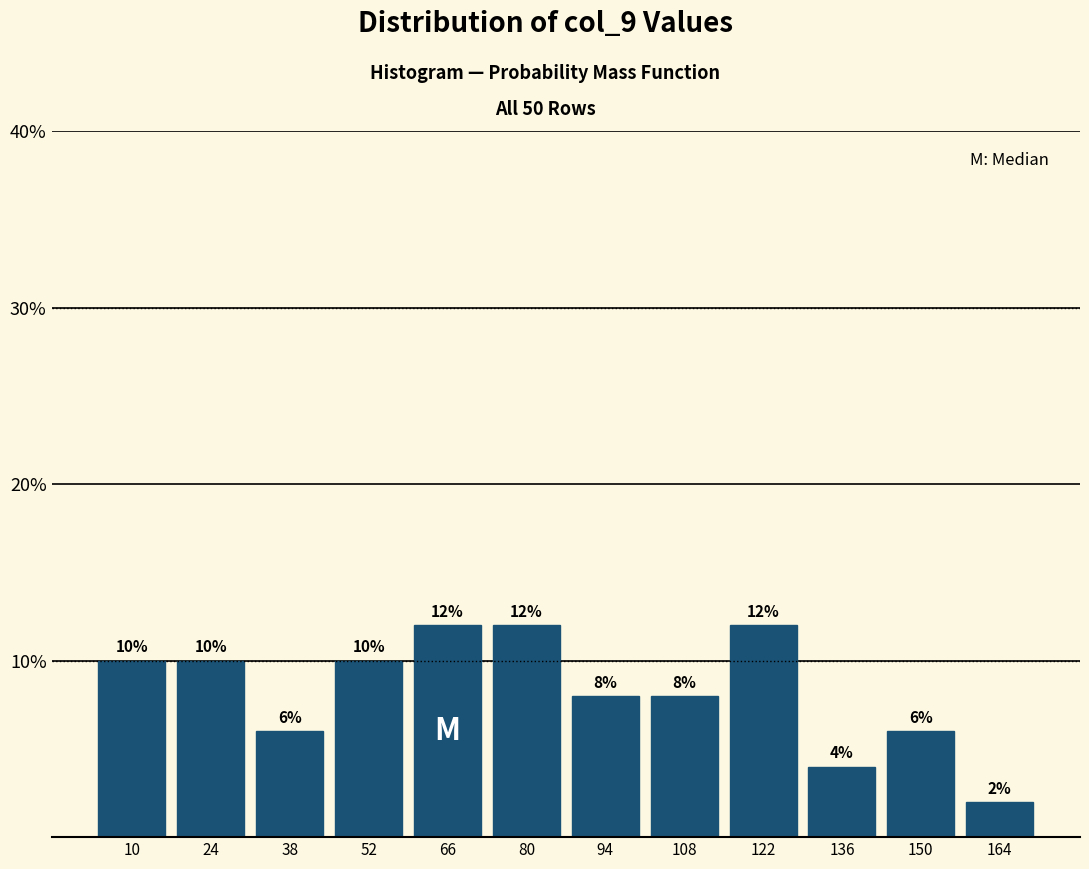

Reading left to right, list every bar in this chart as the range it spans on the x-axis followed by its height. The bar edges are not printed on the chart, so give them approximately, as read against the axis.

4 to 18: 10
18 to 32: 10
32 to 46: 6
46 to 60: 10
60 to 74: 12
74 to 88: 12
88 to 102: 8
102 to 116: 8
116 to 130: 12
130 to 144: 4
144 to 158: 6
158 to 172: 2